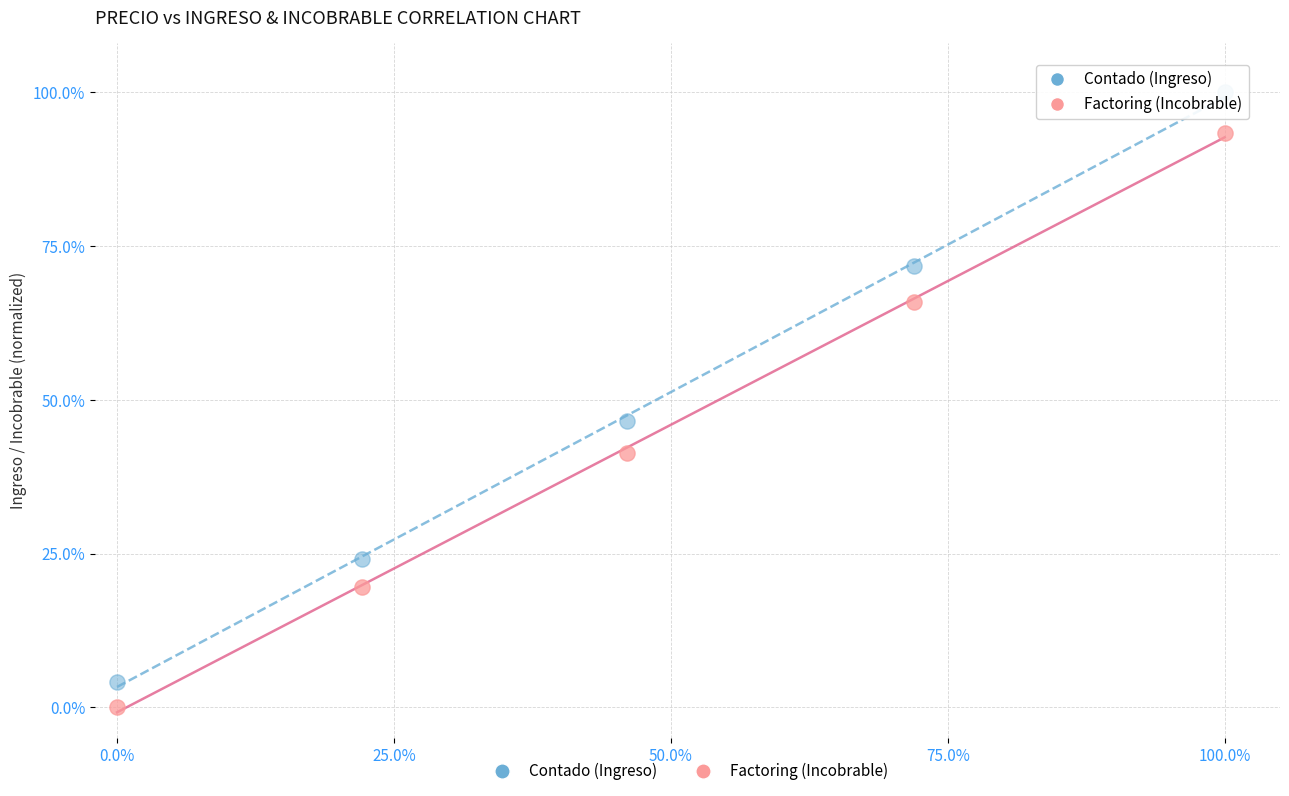

Which series reaches the minimum Y coordinate?

Factoring (Incobrable)